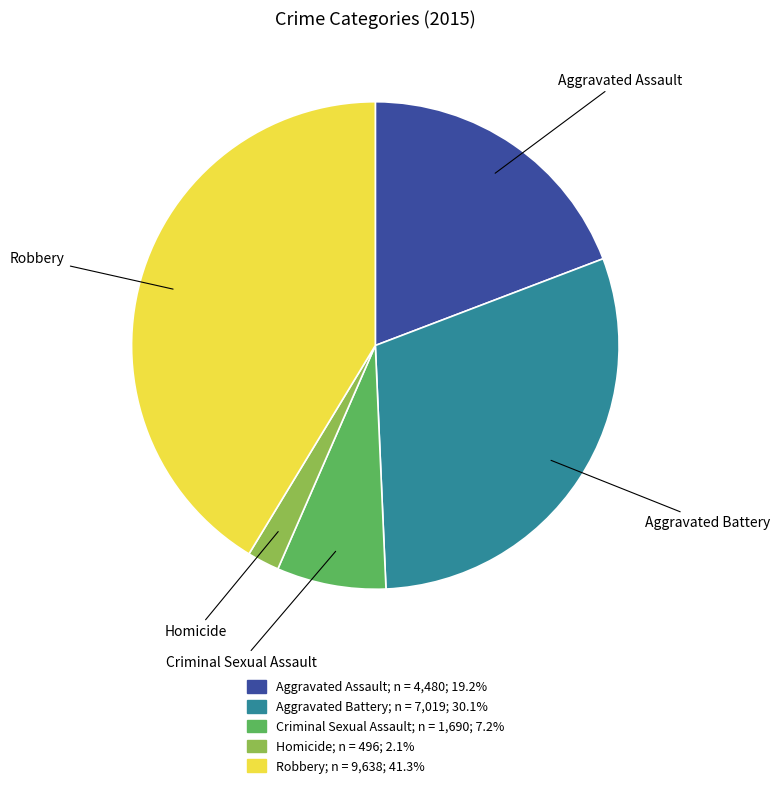

Is there any slice that represents more than half of the pie?

No